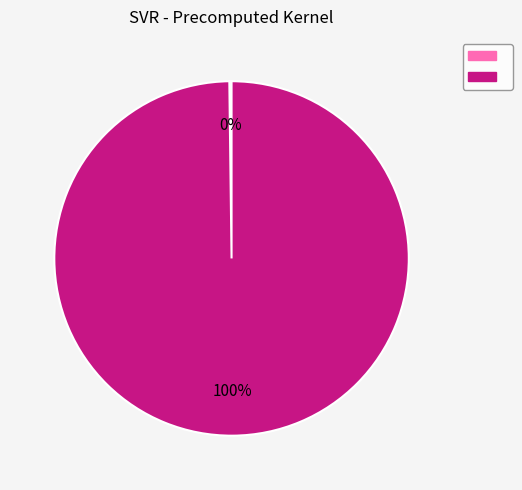

To the nearest percent, what is the average slice percentage?

50%